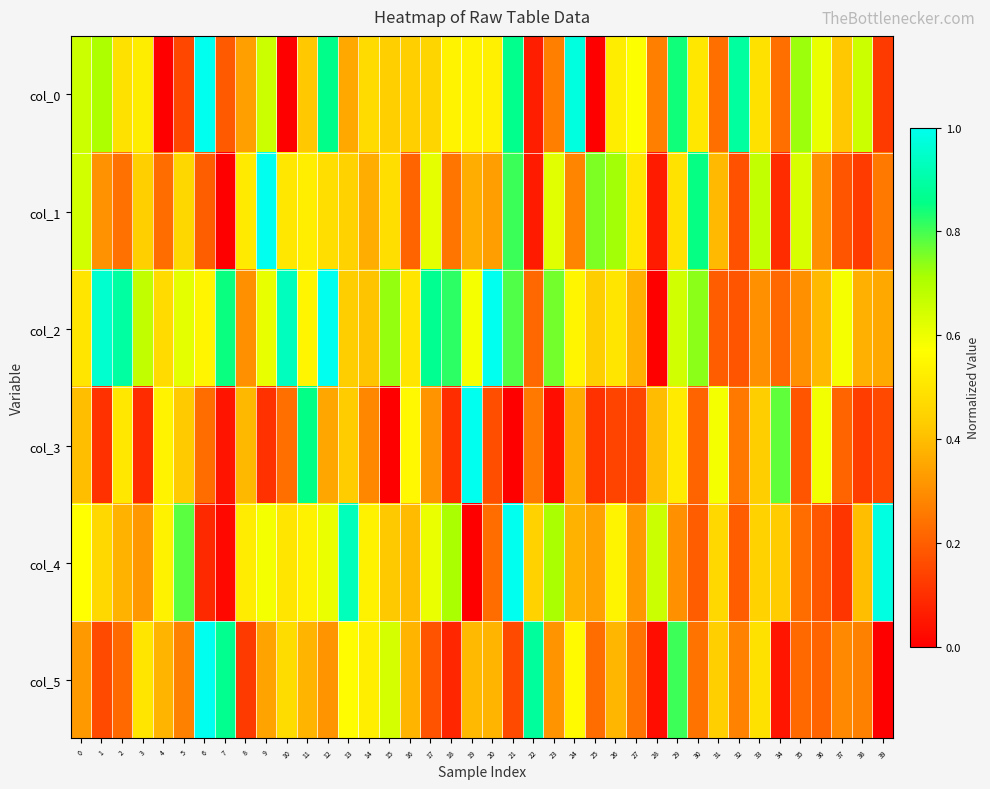

What is the difference between the highest and lowest values at 36?

0.4